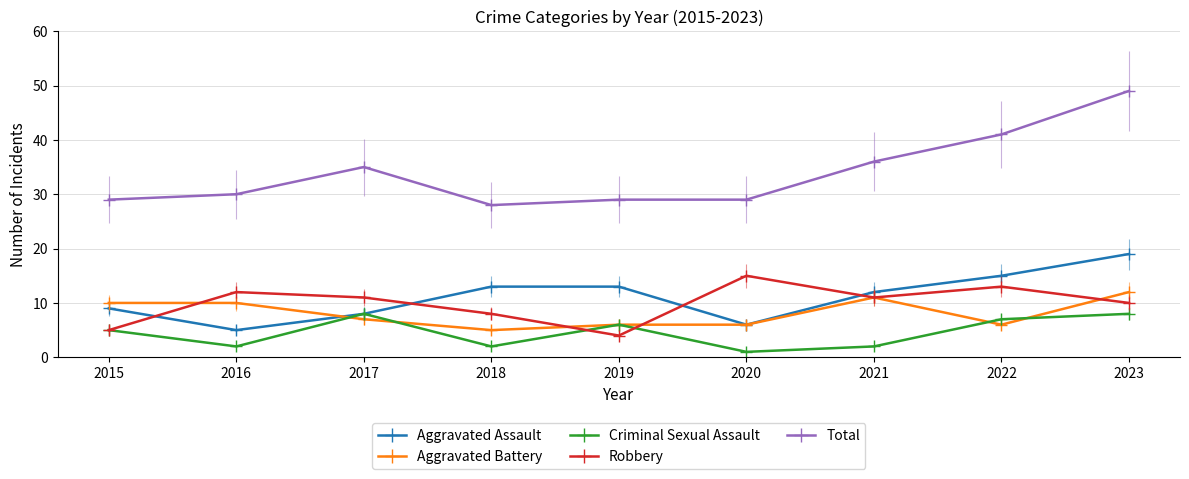

Is this an area chart (filled region under the line)?

No